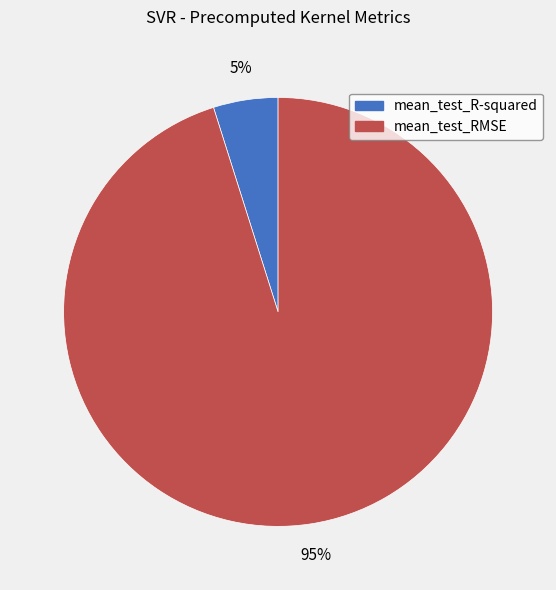

How many segments does this pie chart have?

2